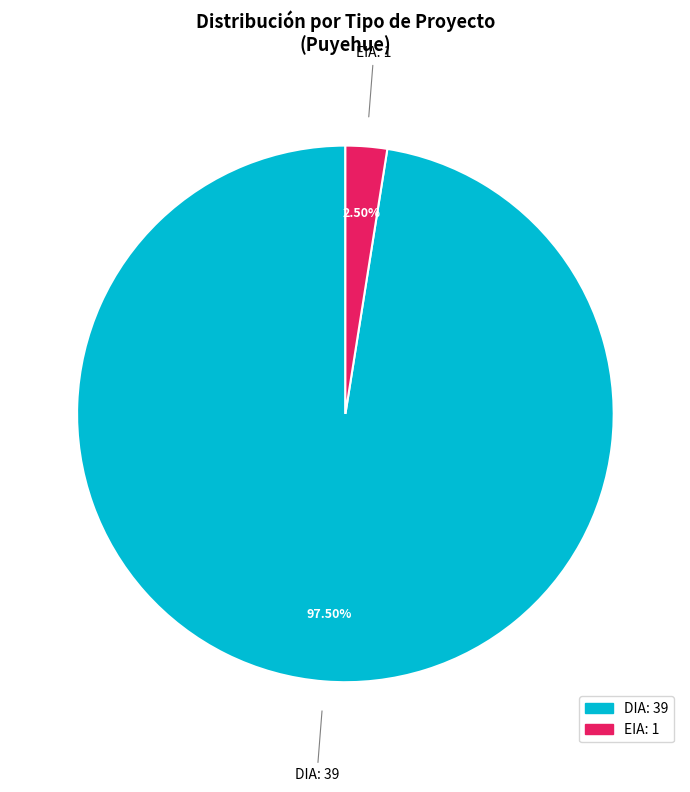

How many segments does this pie chart have?

2